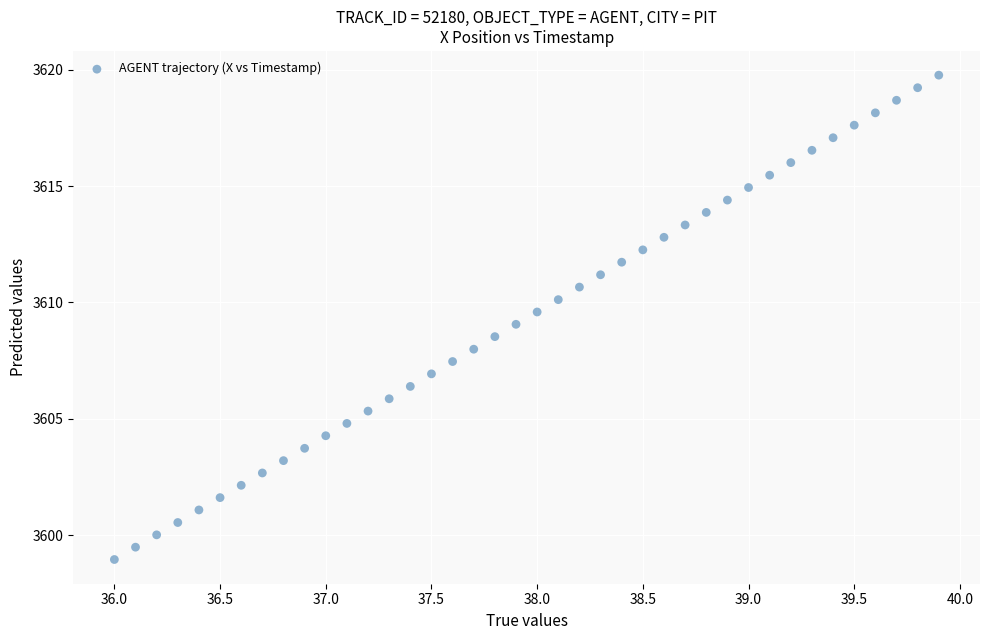

What is the range of X values (max minus min)?

3.9